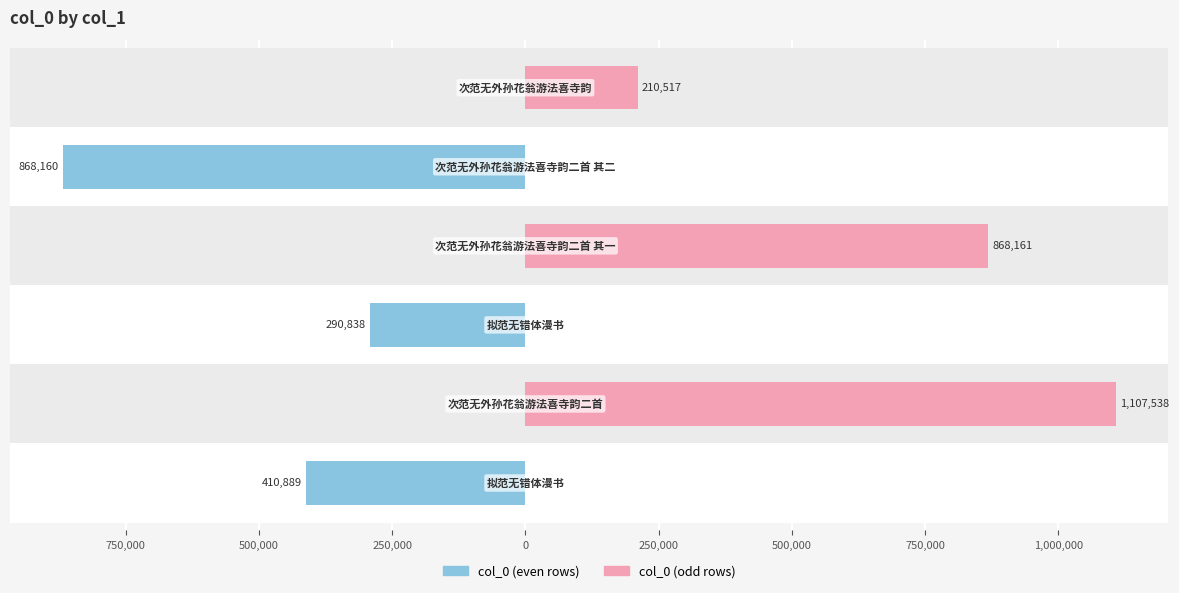

Reading right to left, transcribe all the data shown in this chart.

col_0 (even rows): 0	-868160	0	-290838	0	-410889
col_0 (odd rows): 210517	0	868161	0	1107538	0